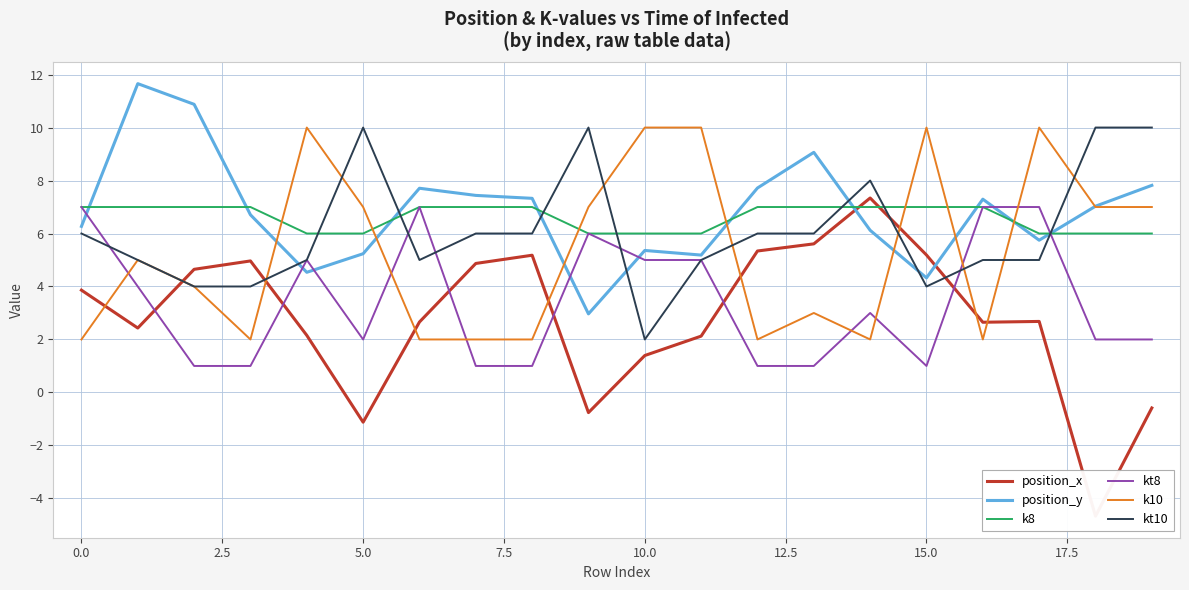

Reading left to right, list all the values displayed in this chart.

position_x: 3.9	2.4	4.6	5.0	2.2	-1.1	2.7	4.9	5.2	-0.8	1.4	2.1	5.3	5.6	7.3	5.2	2.6	2.7	-4.7	-0.6
position_y: 6.3	11.7	10.9	6.7	4.5	5.2	7.7	7.4	7.3	3.0	5.4	5.2	7.7	9.1	6.1	4.3	7.3	5.7	7.0	7.8
k8: 7.0	7.0	7.0	7.0	6.0	6.0	7.0	7.0	7.0	6.0	6.0	6.0	7.0	7.0	7.0	7.0	7.0	6.0	6.0	6.0
kt8: 7.0	4.0	1.0	1.0	5.0	2.0	7.0	1.0	1.0	6.0	5.0	5.0	1.0	1.0	3.0	1.0	7.0	7.0	2.0	2.0
k10: 2.0	5.0	4.0	2.0	10.0	7.0	2.0	2.0	2.0	7.0	10.0	10.0	2.0	3.0	2.0	10.0	2.0	10.0	7.0	7.0
kt10: 6.0	5.0	4.0	4.0	5.0	10.0	5.0	6.0	6.0	10.0	2.0	5.0	6.0	6.0	8.0	4.0	5.0	5.0	10.0	10.0